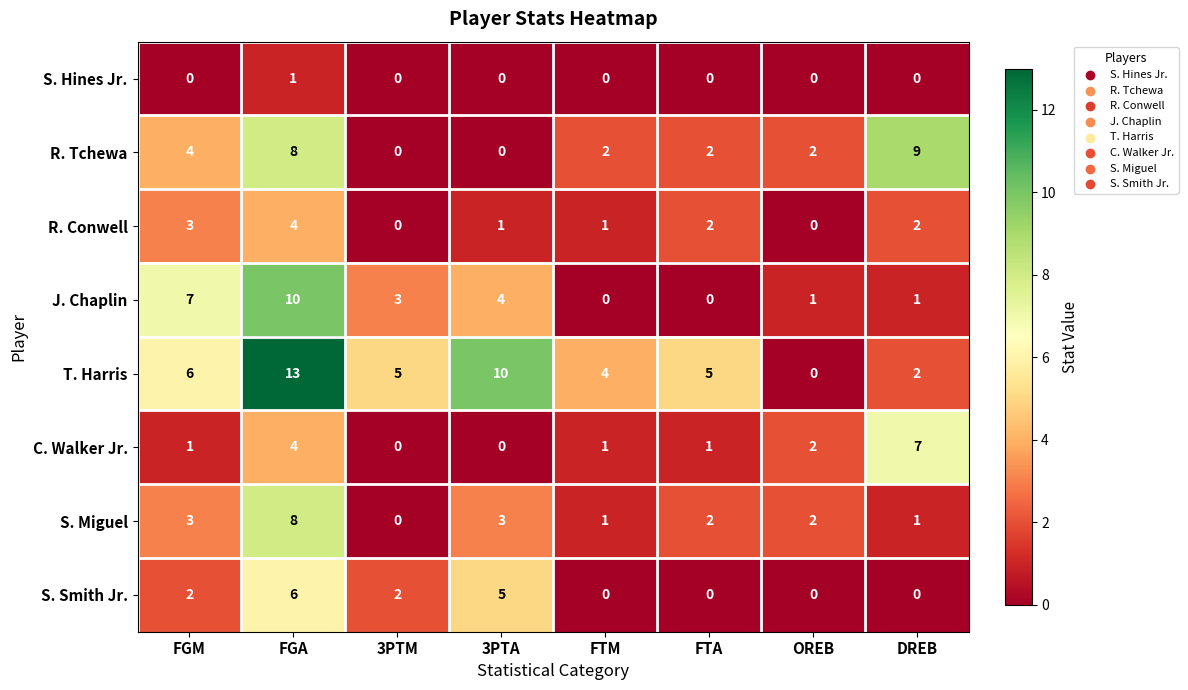

At how many categories does at least one series exceed 8?

3